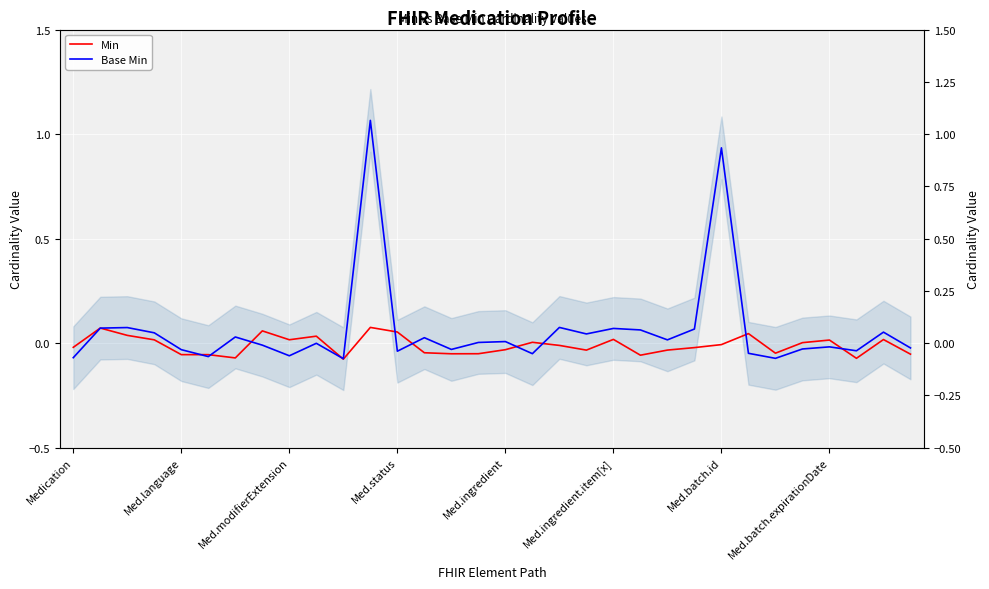

What is the difference between the maximum and minimum values in the Min series?

0.2